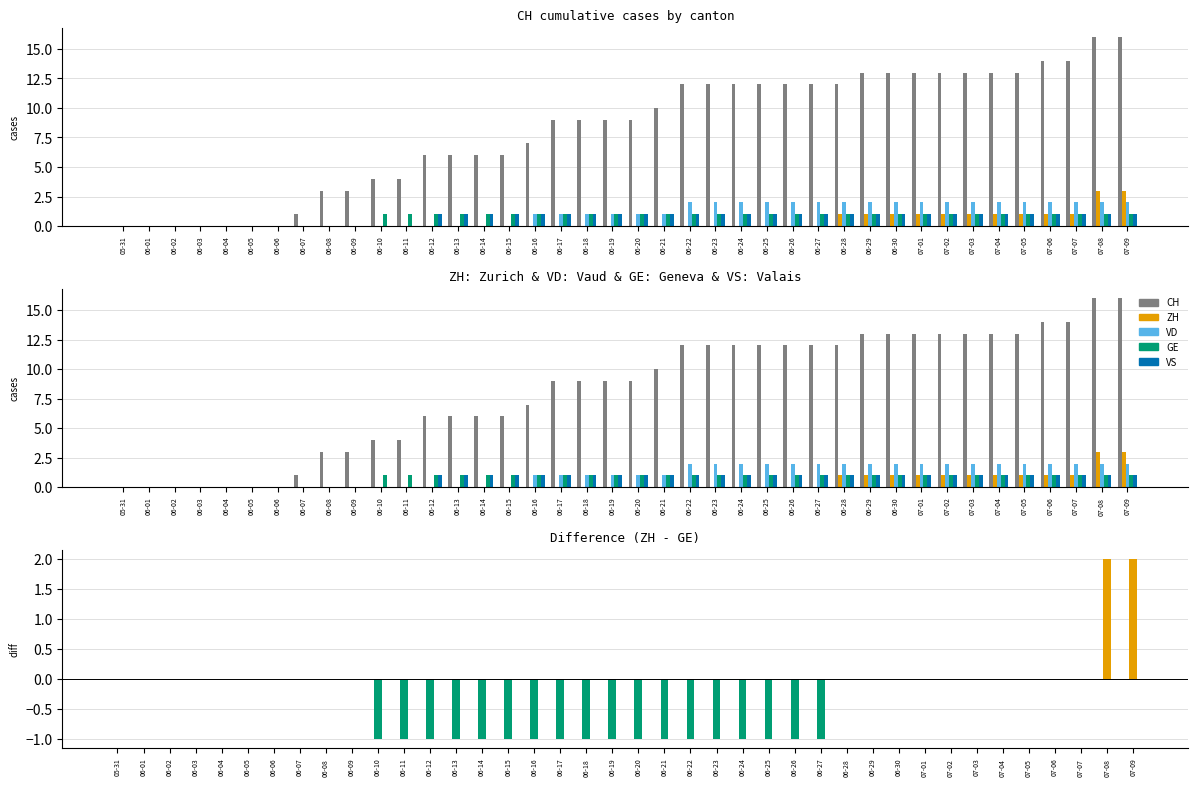

What is the total value across all series at 06-18?

12